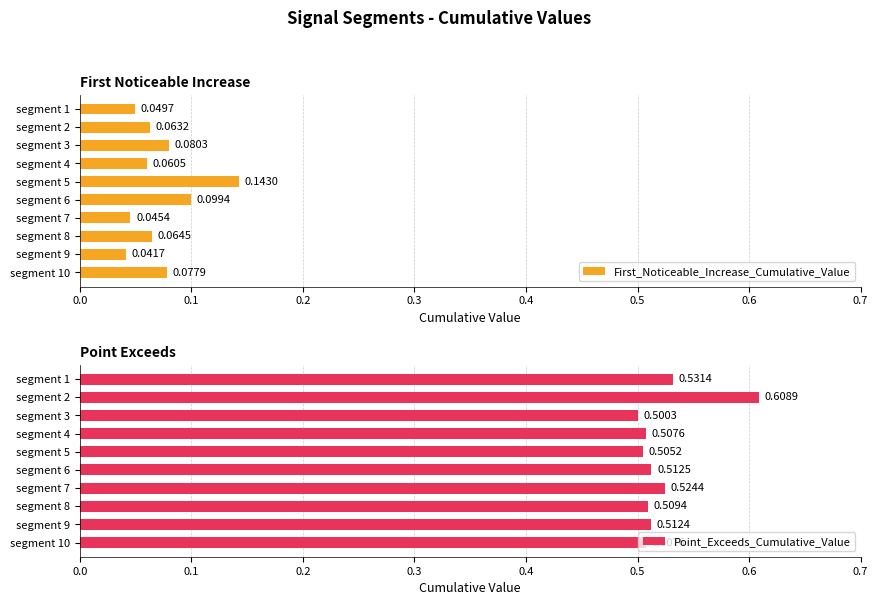

Does the chart contain any negative values?

No